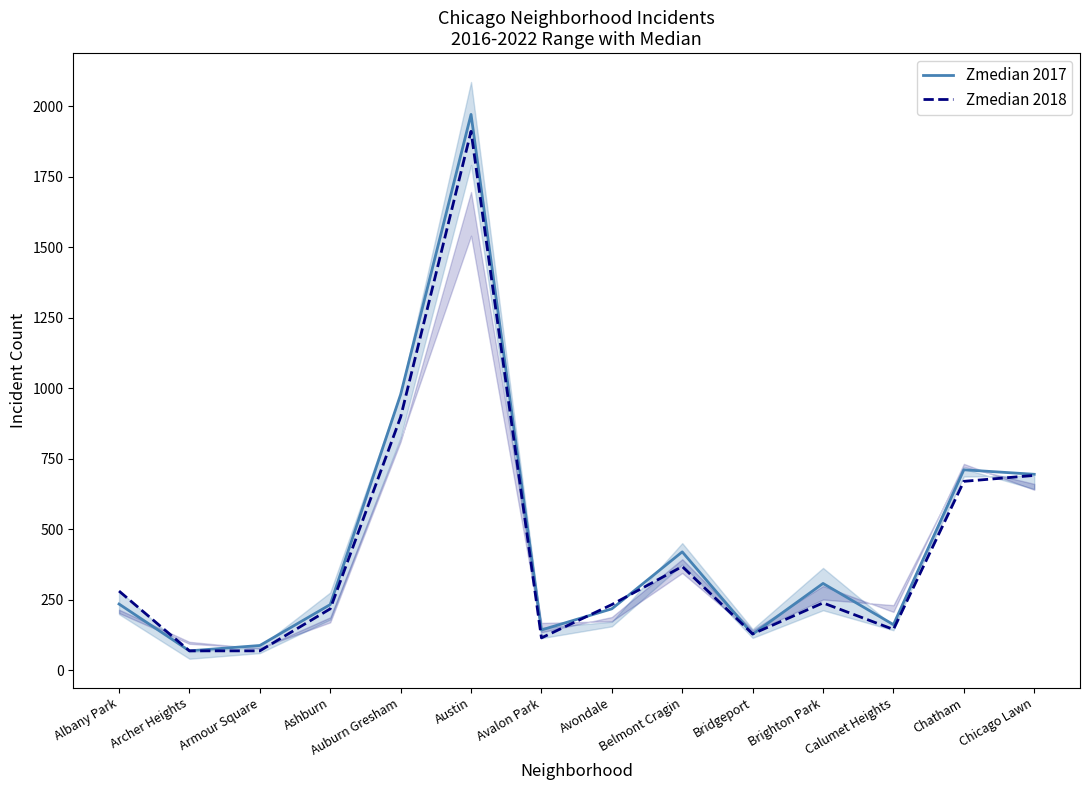

What is the approximate value of Zmedian 2018 at Chatham, to the nearest 50?

650